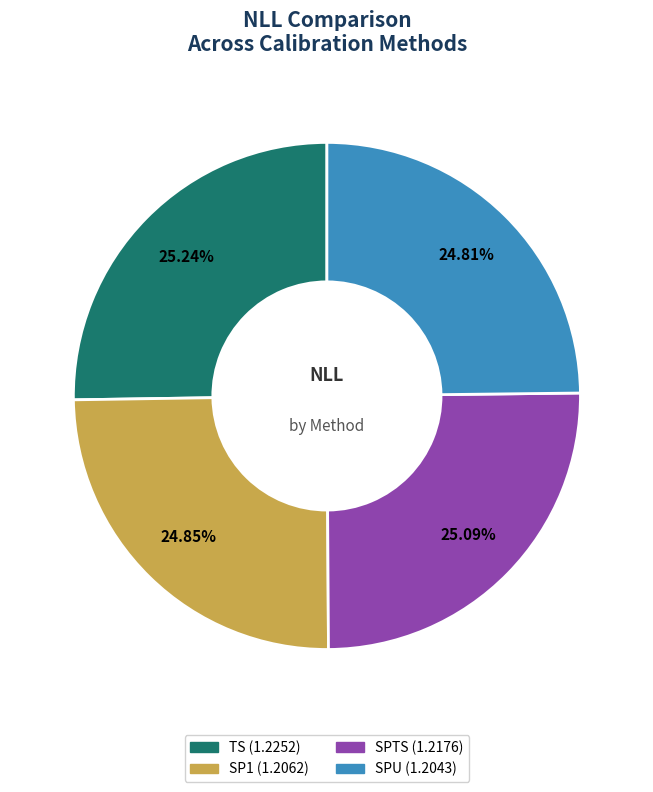

What percentage is the SP1 slice, to the nearest percent?

25%